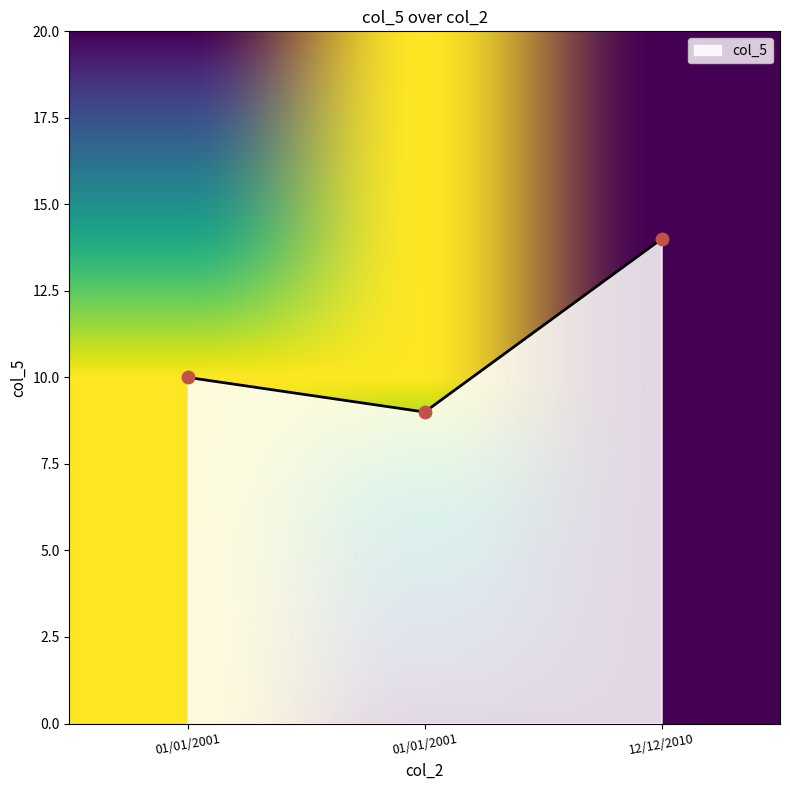

Between 12/12/2010 and 01/01/2001, which is larger?

12/12/2010